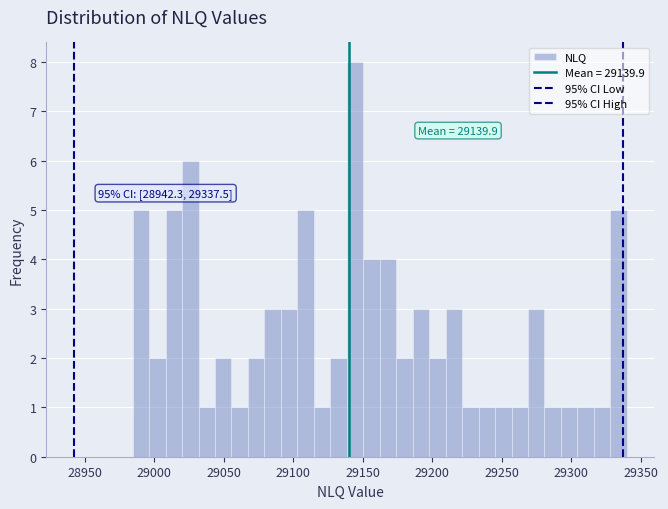

Read against the x-axis, roughly where is the centre of the tallest bar?

29145